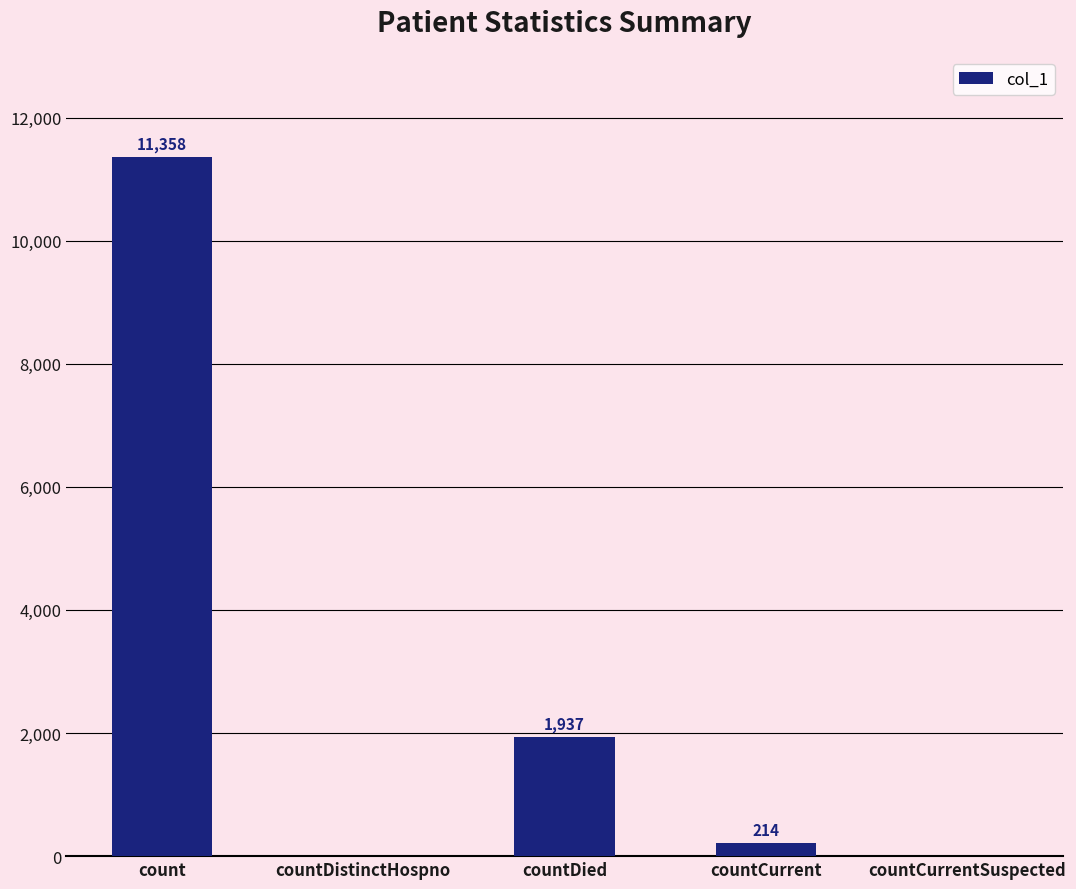

Reading left to right, extract all data points from this chart.

11358	0	1937	214	0